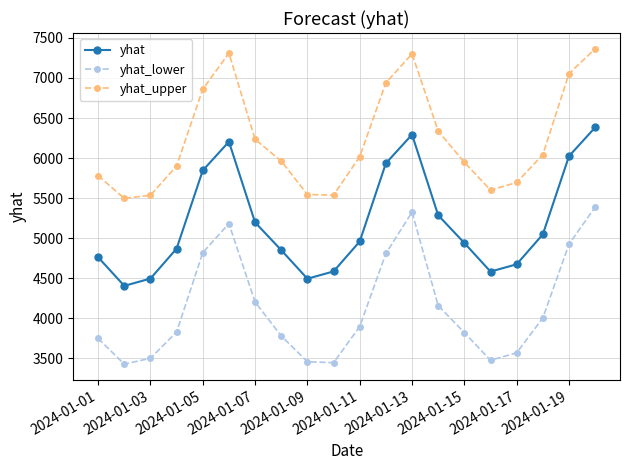

At how many categories does at least one series exceed 7175?

3